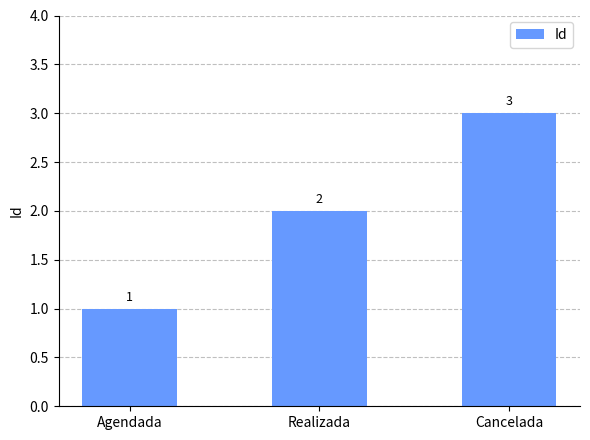

How many distinct data groups are displayed?

1